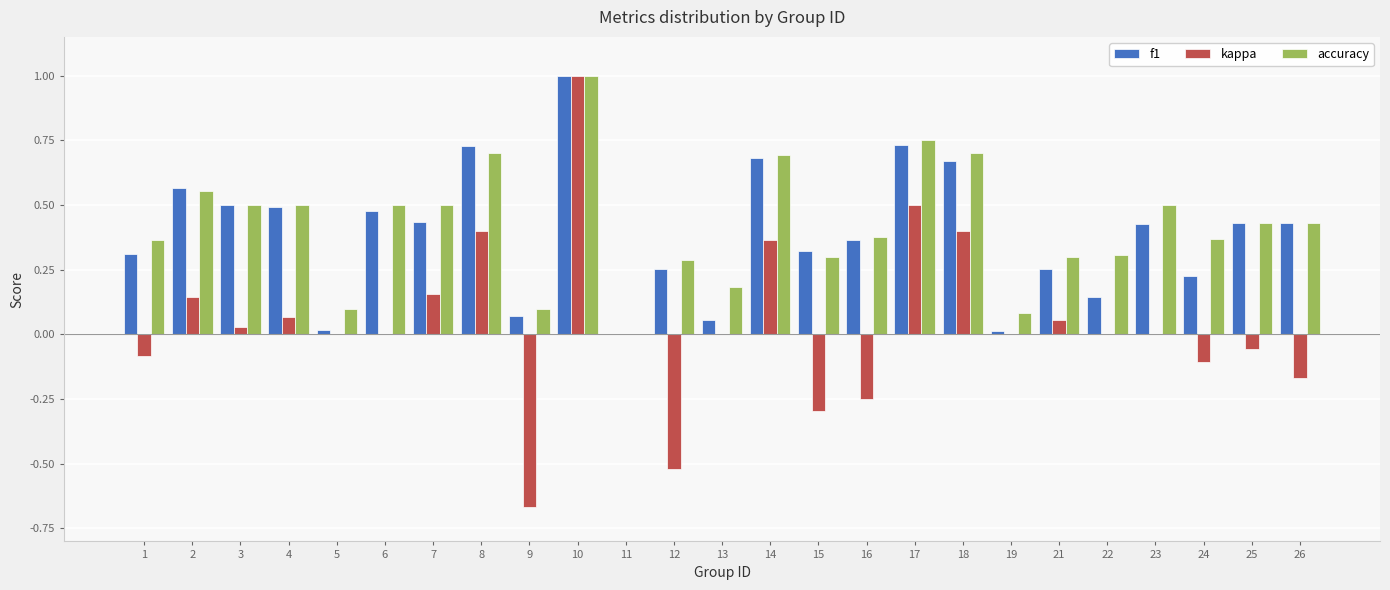

How many series are shown in this chart?

3